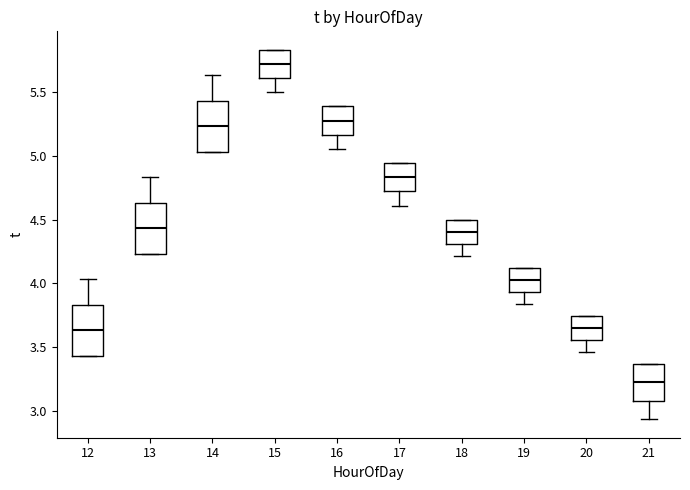

Which box's median line is the highest?

15